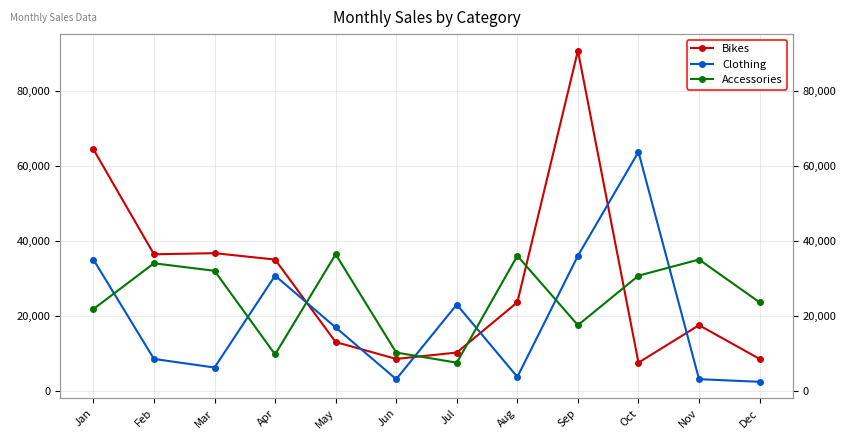

Is the value of Bikes at Jul greater than the value of Accessories at Nov?

No